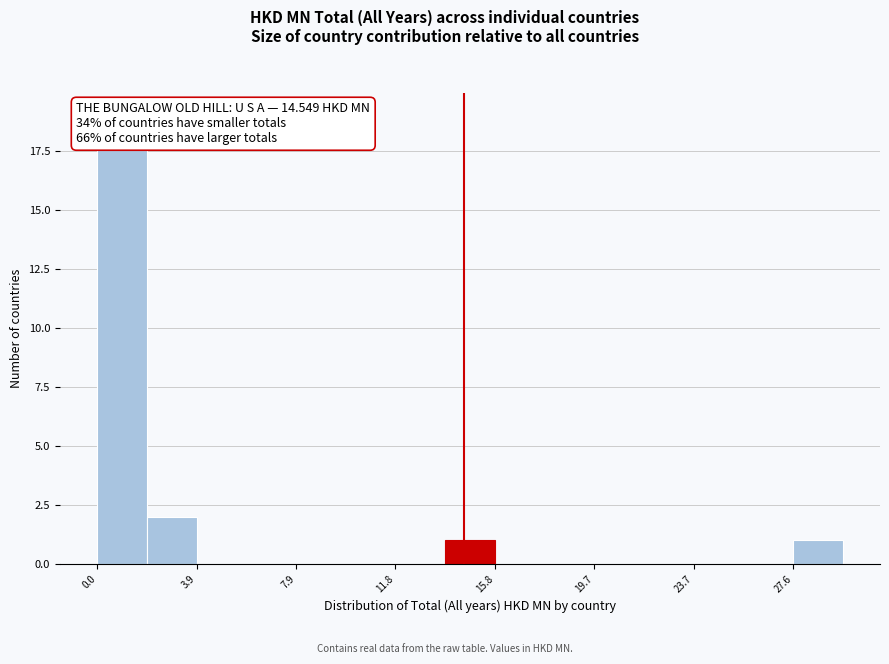

Read against the x-axis, roughly where is the centre of the tallest bar?

1.0